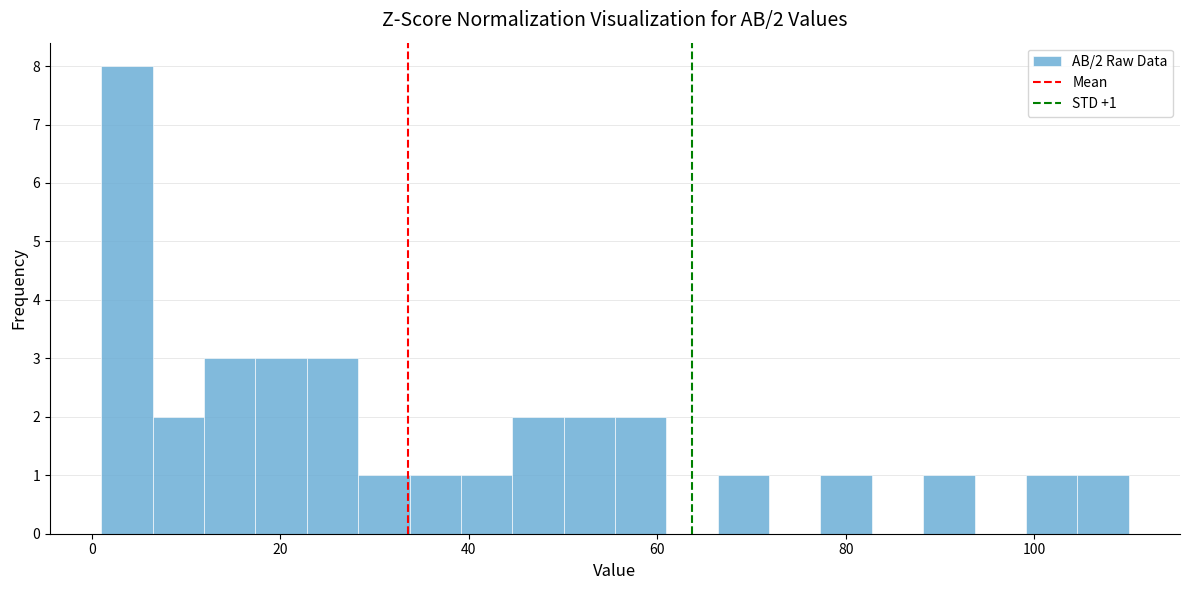

Around what value on the x-axis is the tallest bar? Give the approximate position of its centre, as read against the axis.

4